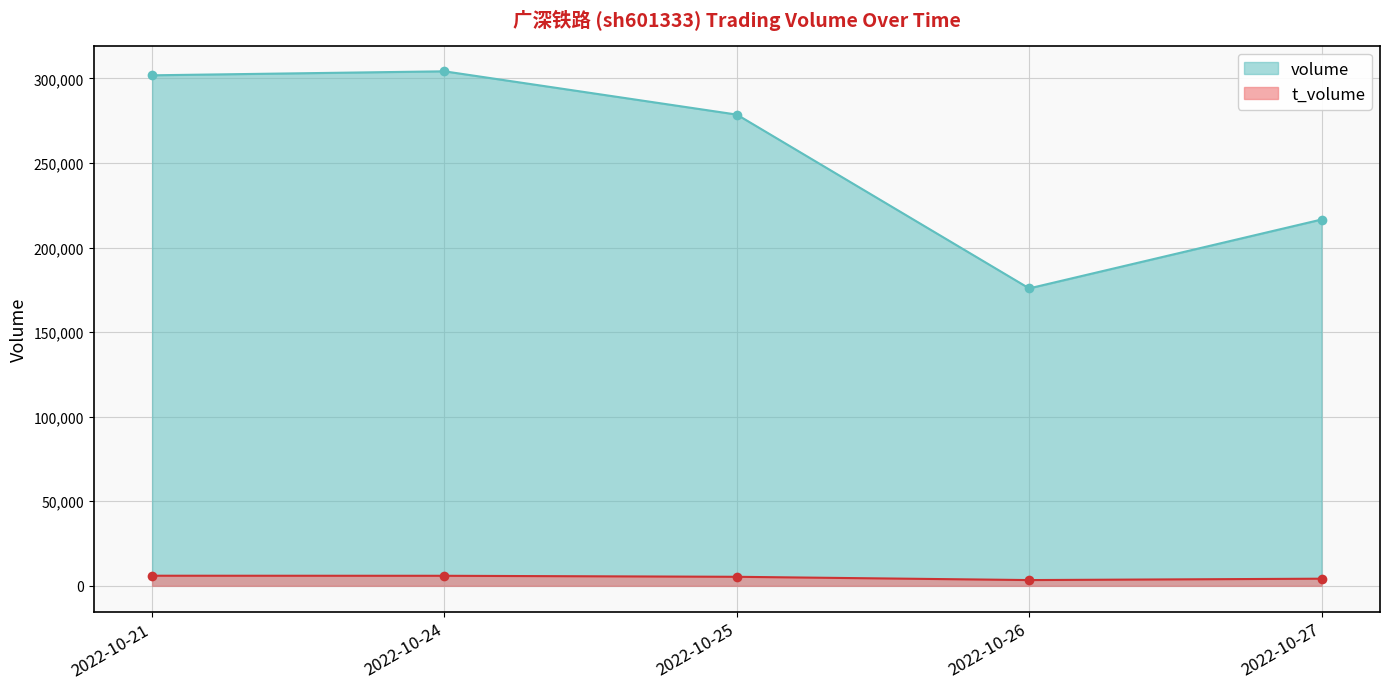

How many values in the t_volume series exceed 5342?

2